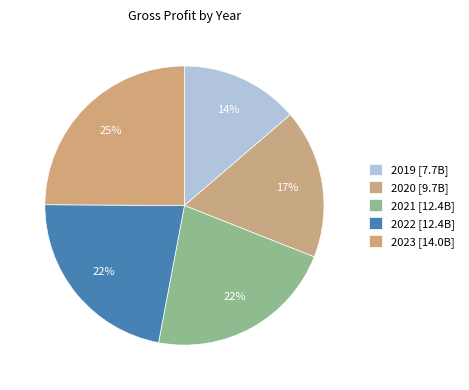

The 2020 slice represents 17% of the pie. True or false?

True